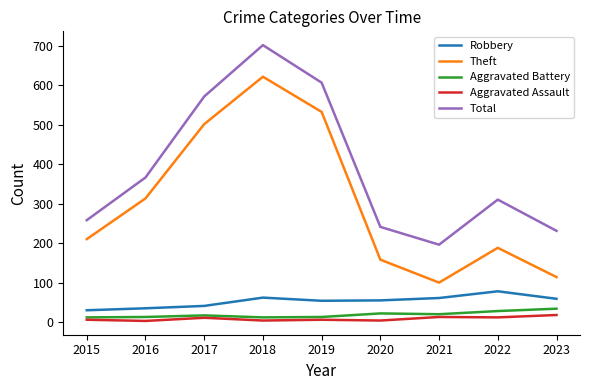

Which series has the largest range (max minus min)?

Theft